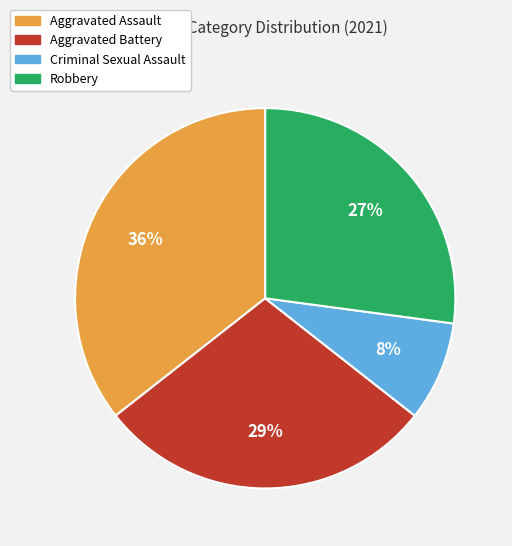

Rank the categories by value from highest to lowest.

Aggravated Assault, Aggravated Battery, Robbery, Criminal Sexual Assault